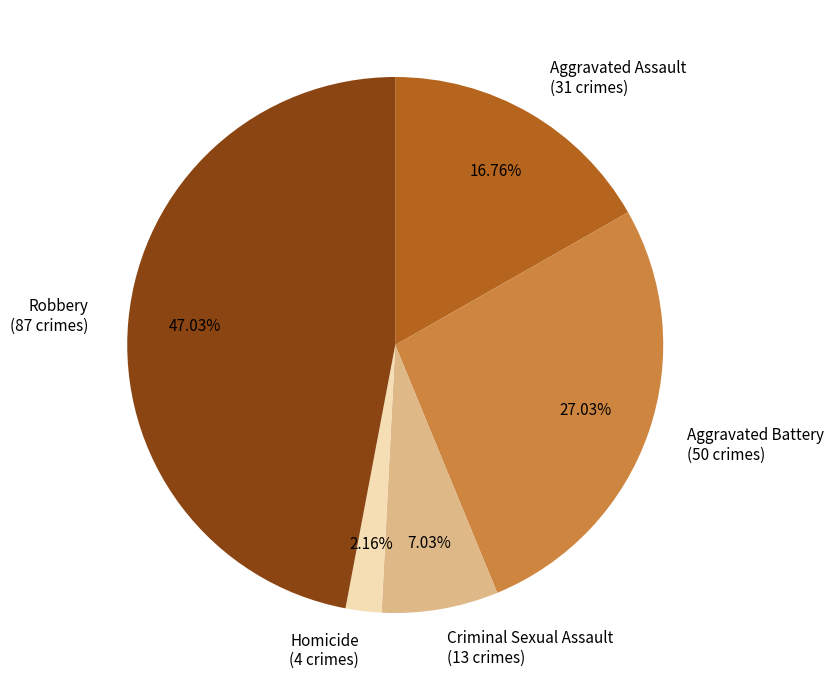

Does Robbery account for over 50% of the chart?

No